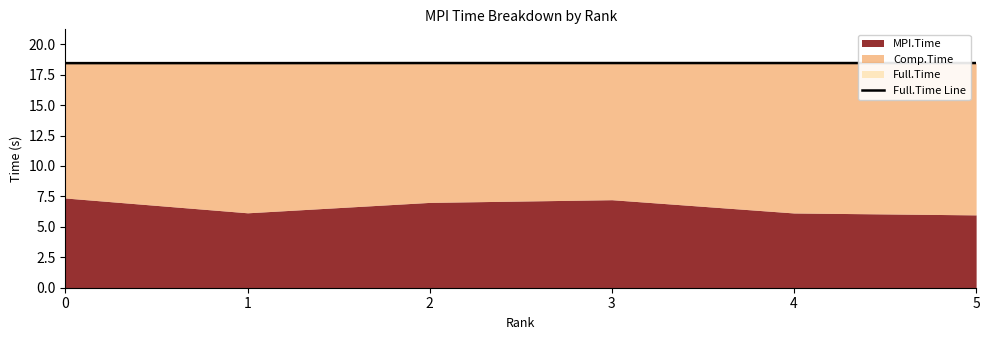

Is it true that Full.Time Line equals 18.5 at 3?

True